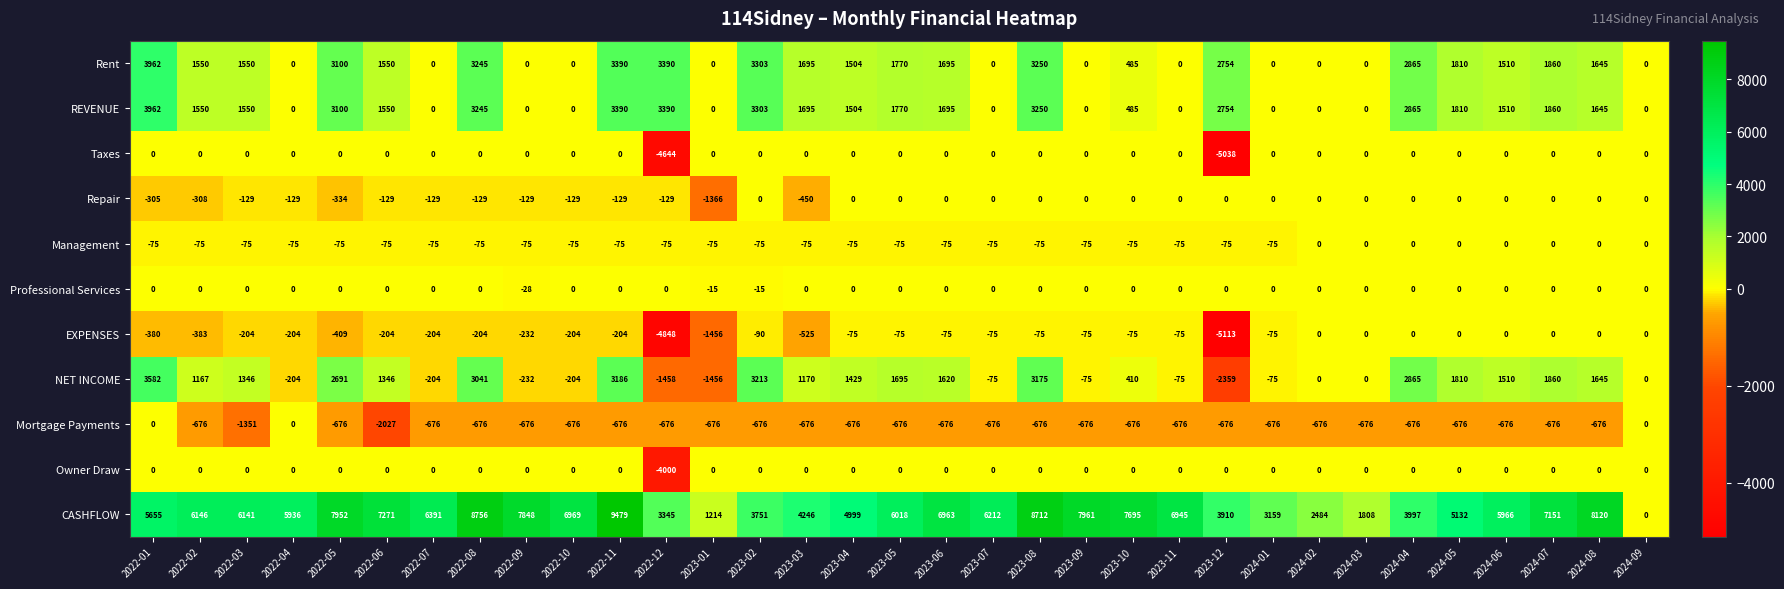

What is the minimum value shown in the chart?

-5113